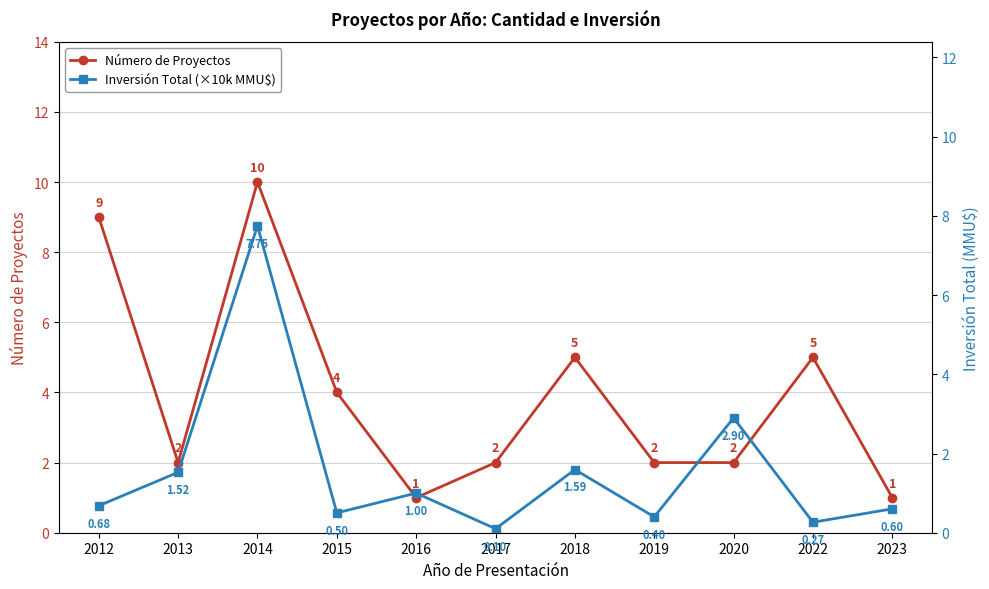

What is the spread (max minus min) of values at 2018?

3.4